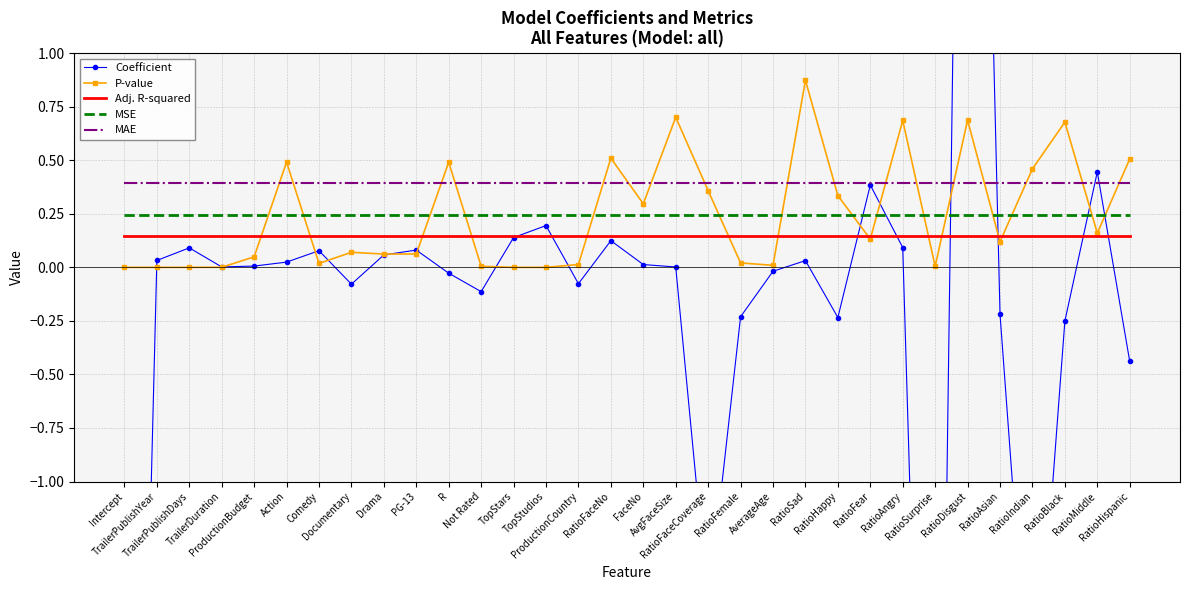

The value of P-value at RatioAngry is 0.7. True or false?

True